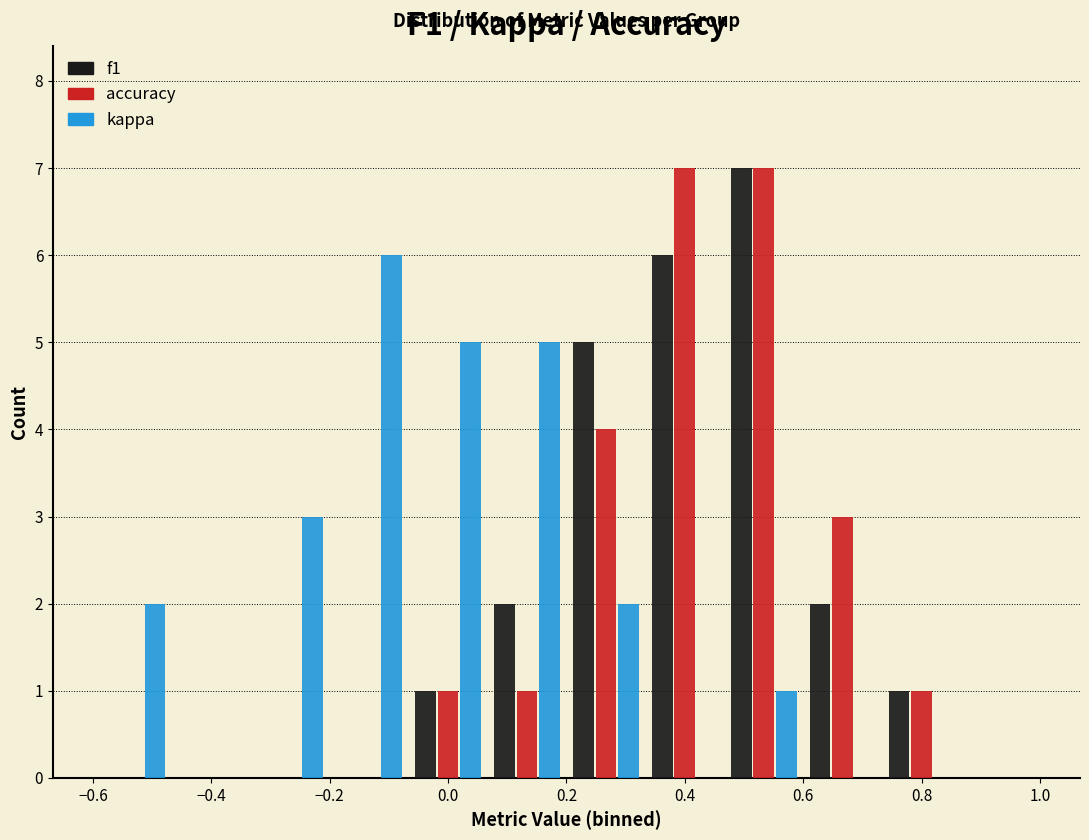

What is the height of the f1 bar covering 0.06 to 0.20 on the x-axis? Neither the bar edges nor the heights are printed on the chart, so give them approximately, as read against the axes.

2